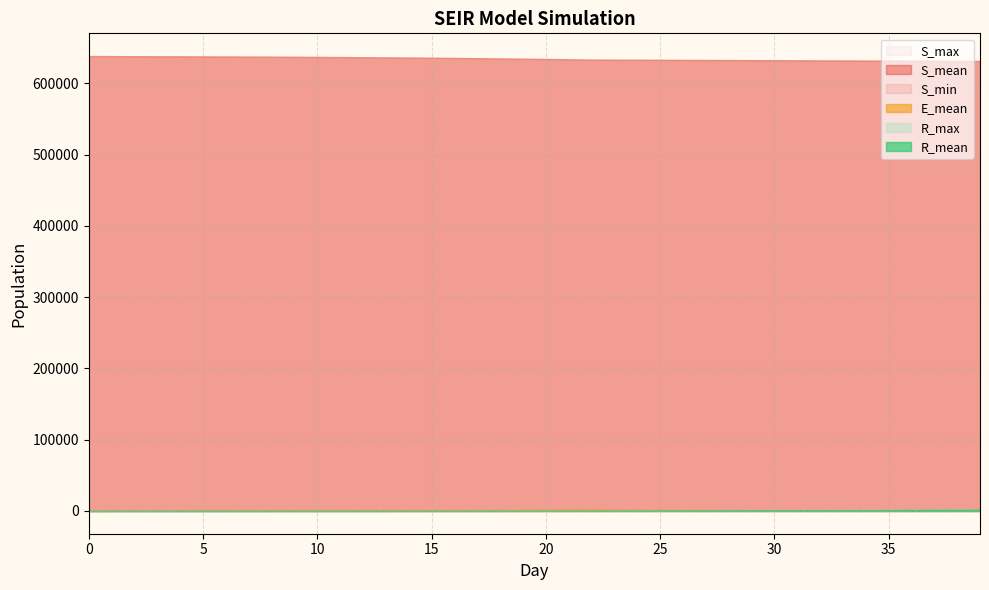

Reading left to right, extract all data points from this chart.

S_mean: 638206.1	638124.4	638037.2	637943.4	637842.0	637731.3	637609.9	637477.6	637331.8	637171.6	636997.3	636806.7	636599.6	636373.0	636125.9	635857.6	635566.2	635250.5	634907.0	634535.6	634131.8	633697.0	633226.1	633139.0	633044.2	632942.7	632836.8	632727.6	632616.1	632502.7	632386.9	632270.7	632154.0	632037.6	631921.3	631806.0	631690.5	631576.1	631462.4	631349.2
S_min: 638178.0	638081.0	637984.0	637879.0	637772.0	637653.0	637506.0	637371.0	637217.0	637039.0	636868.0	636661.0	636448.0	636213.0	635964.0	635687.0	635349.0	635029.0	634663.0	634261.0	633821.0	633383.0	632893.0	632778.0	632676.0	632554.0	632454.0	632342.0	632223.0	632101.0	631983.0	631877.0	631749.0	631640.0	631521.0	631394.0	631272.0	631149.0	631032.0	630911.0
S_max: 638229.0	638157.0	638078.0	637996.0	637904.0	637809.0	637698.0	637579.0	637425.0	637299.0	637136.0	636968.0	636789.0	636557.0	636318.0	636061.0	635793.0	635486.0	635165.0	634793.0	634424.0	633998.0	633545.0	633480.0	633383.0	633290.0	633172.0	633071.0	632969.0	632878.0	632778.0	632675.0	632549.0	632439.0	632340.0	632234.0	632120.0	632009.0	631908.0	631784.0
E_mean: 67.1	125.5	180.5	233.1	285.1	337.6	393.2	450.4	512.2	578.8	648.6	723.7	803.2	890.1	983.6	1084.0	1190.5	1305.0	1430.1	1562.8	1706.5	1858.6	2022.2	1789.1	1601.8	1449.5	1326.0	1225.4	1143.0	1074.6	1019.8	973.9	936.9	904.3	877.3	853.4	834.5	816.8	800.9	786.5
R_mean: 0.0	0.2	0.6	1.4	2.6	4.4	6.8	10.0	13.9	19.0	25.1	32.6	41.8	52.8	66.2	81.8	100.3	122.0	147.3	176.1	209.1	246.4	288.5	336.5	390.3	450.1	514.8	585.1	661.0	743.2	830.8	923.8	1023.3	1127.7	1238.4	1355.2	1475.9	1601.3	1731.2	1864.9
R_max: 0.0	3.0	5.0	7.0	9.0	14.0	18.0	23.0	28.0	36.0	42.0	52.0	63.0	76.0	93.0	118.0	136.0	159.0	192.0	219.0	260.0	314.0	355.0	413.0	478.0	538.0	604.0	692.0	759.0	852.0	951.0	1040.0	1144.0	1257.0	1368.0	1478.0	1611.0	1742.0	1912.0	2034.0